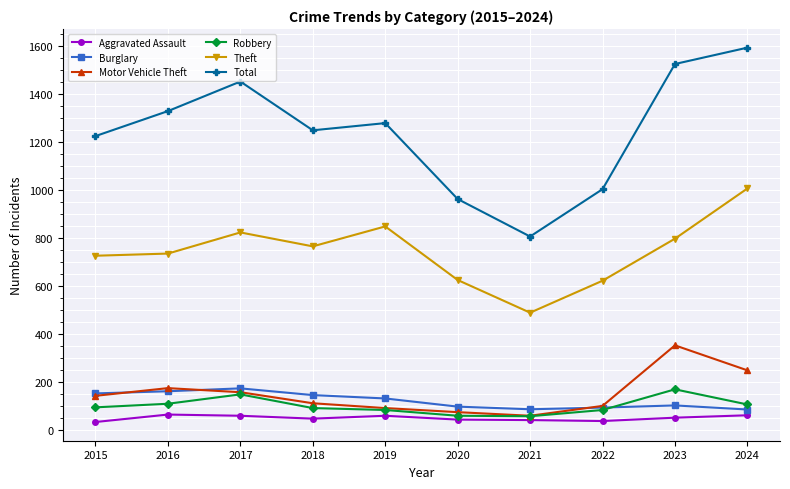

The Burglary series shows 162 at 2016. True or false?

True